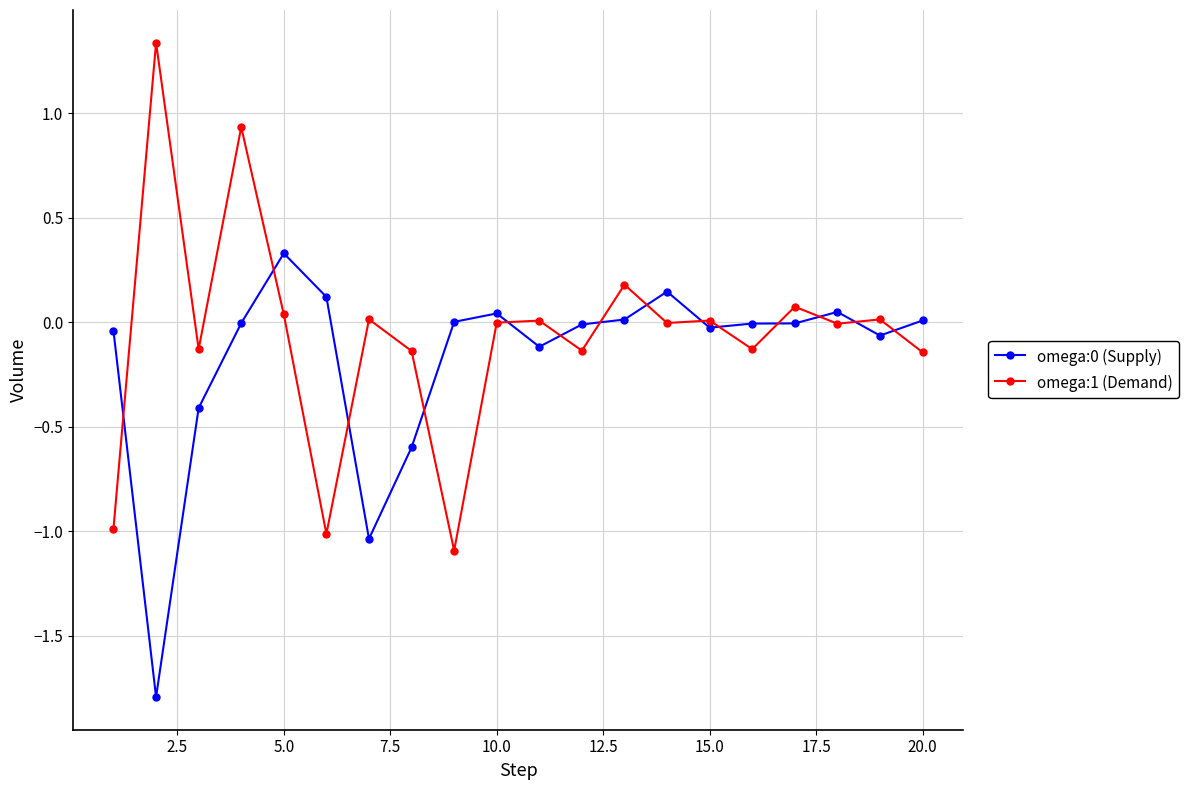

Which series has the largest range (max minus min)?

omega:1 (Demand)